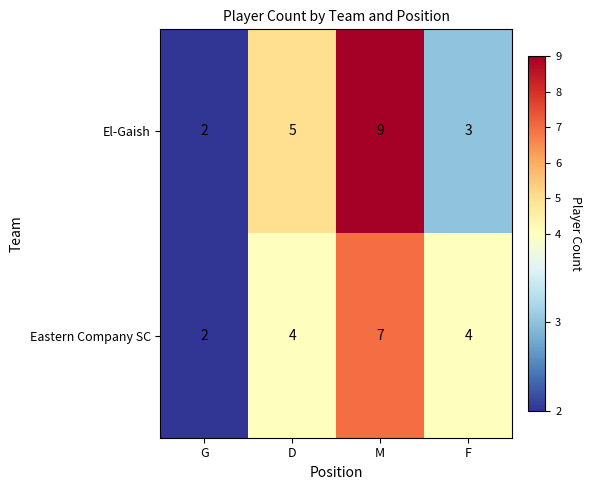

Rank the series at F from lowest to highest value.

El-Gaish, Eastern Company SC